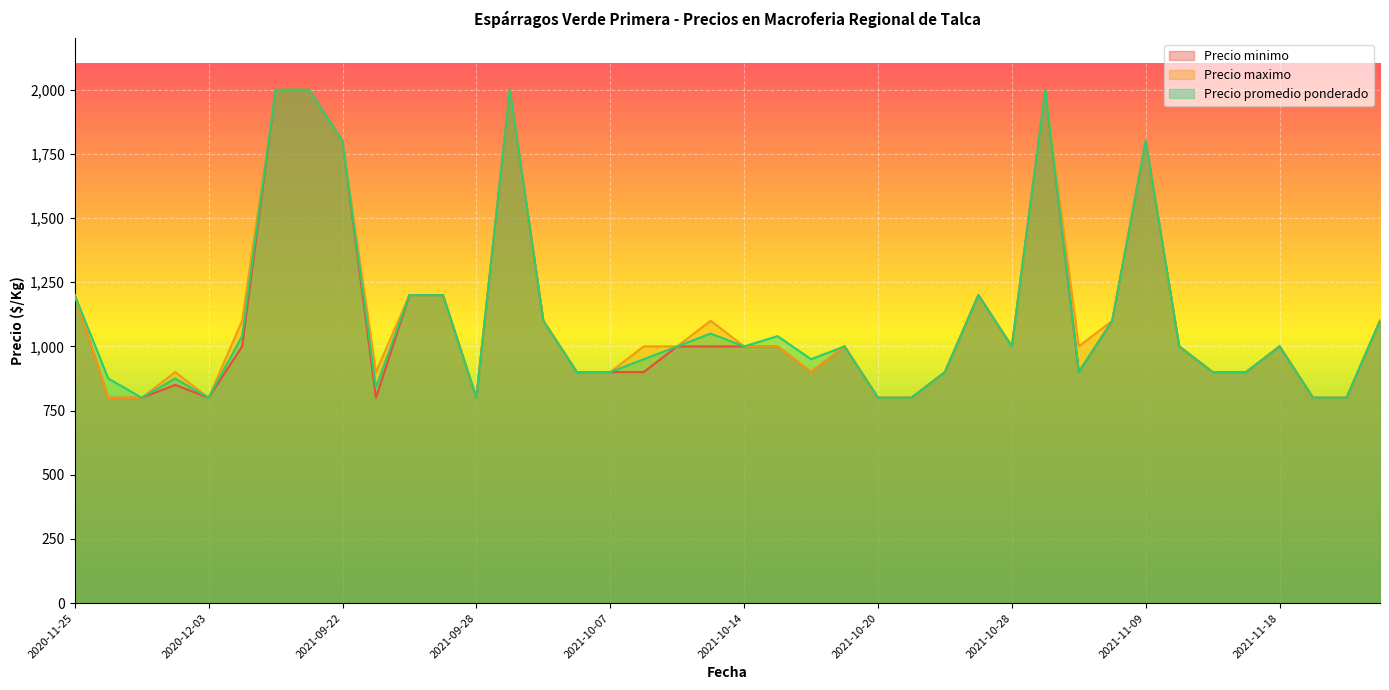

Which has a higher value, 2021-10-13 or 2021-11-03?

2021-10-13